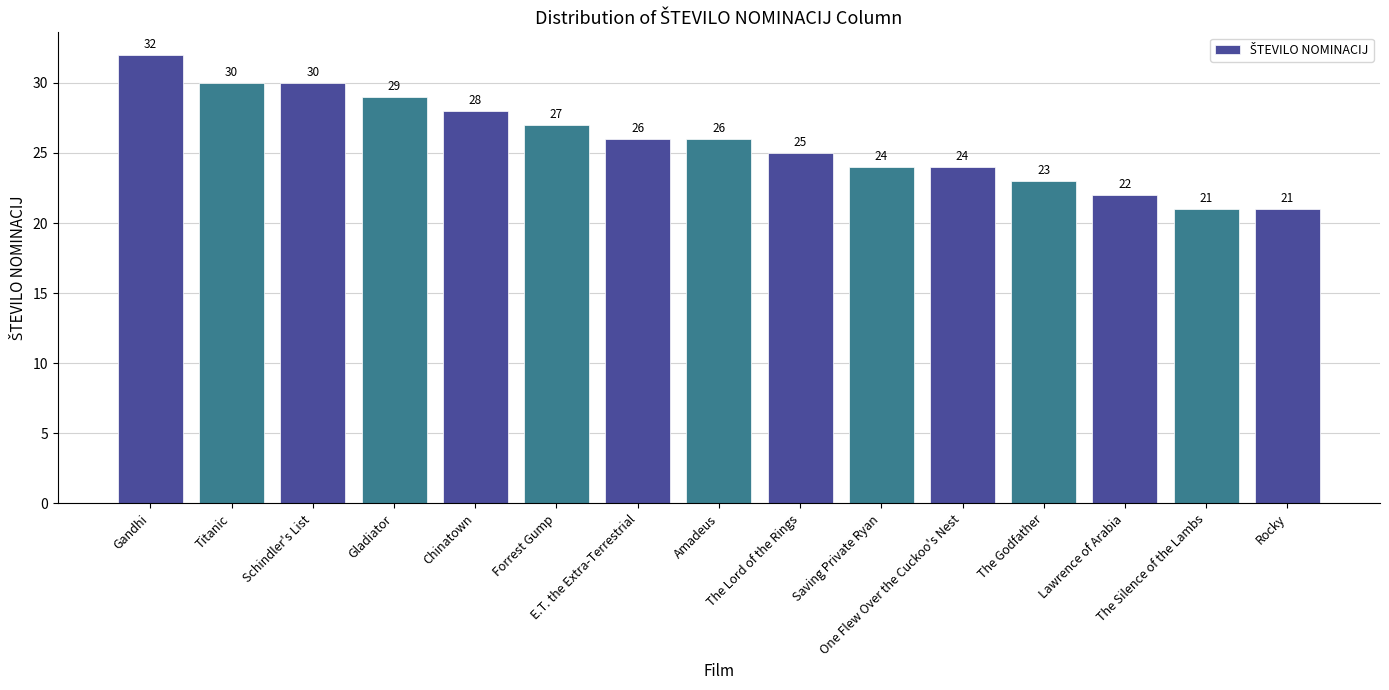

Are the bars grouped side by side (vs. stacked)?

No